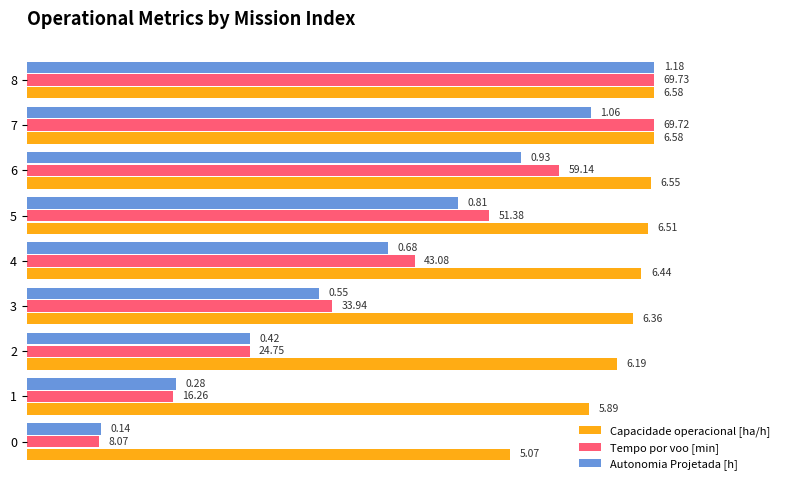

What is the label of the 2nd bar from the right?

7